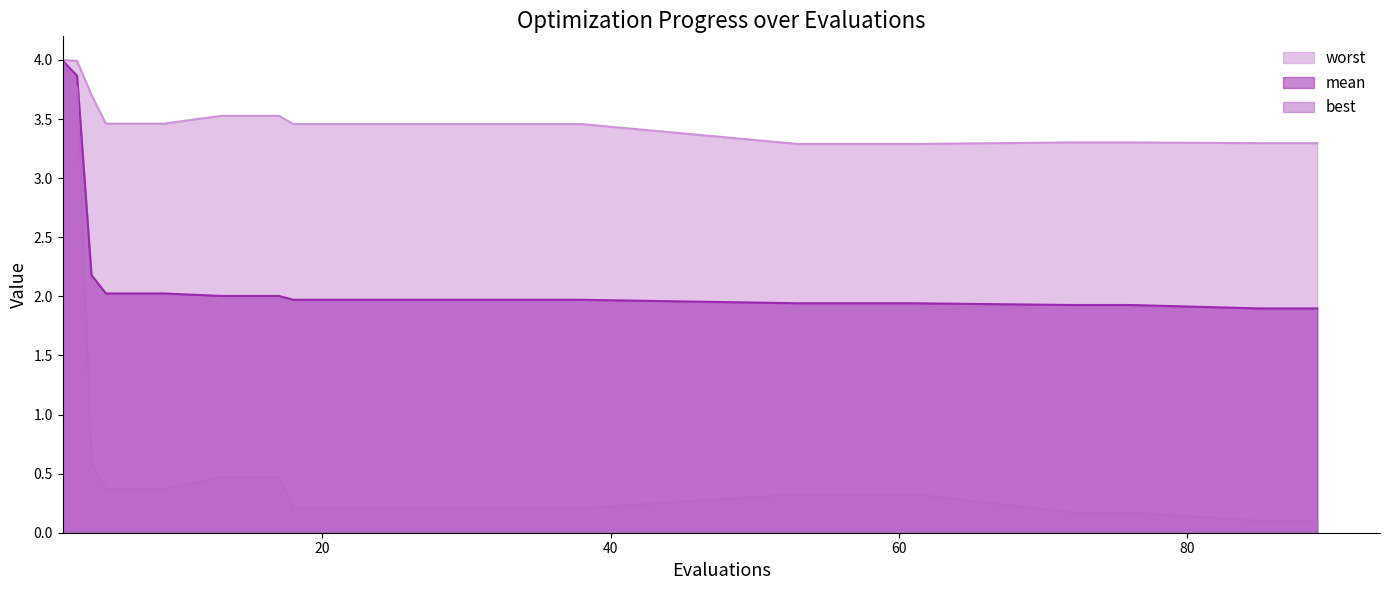

Which series has the largest total across all categories?

worst